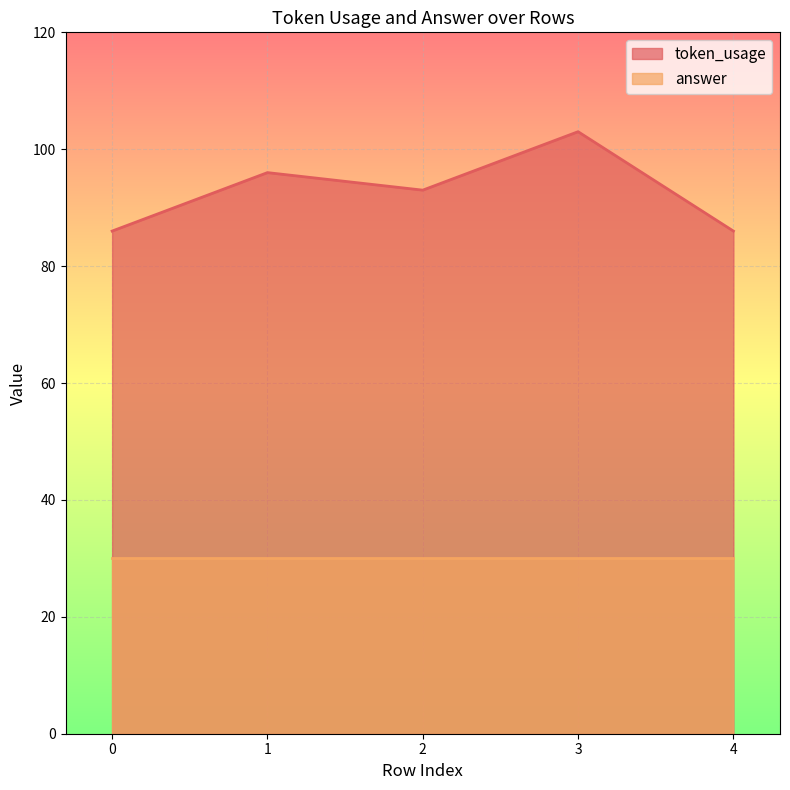

What is the sum of the values at 1 and 2?

189